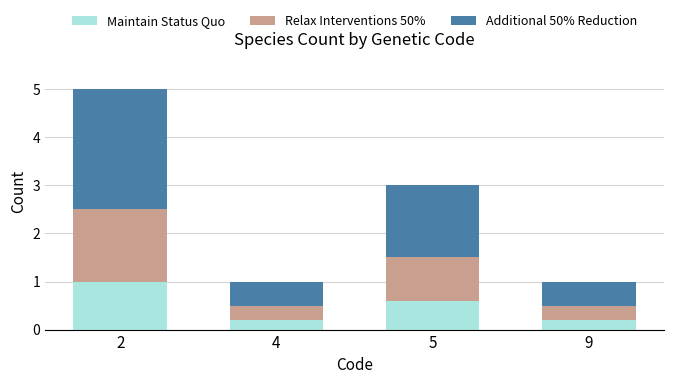

What is the total value across all series at 4?

1.0